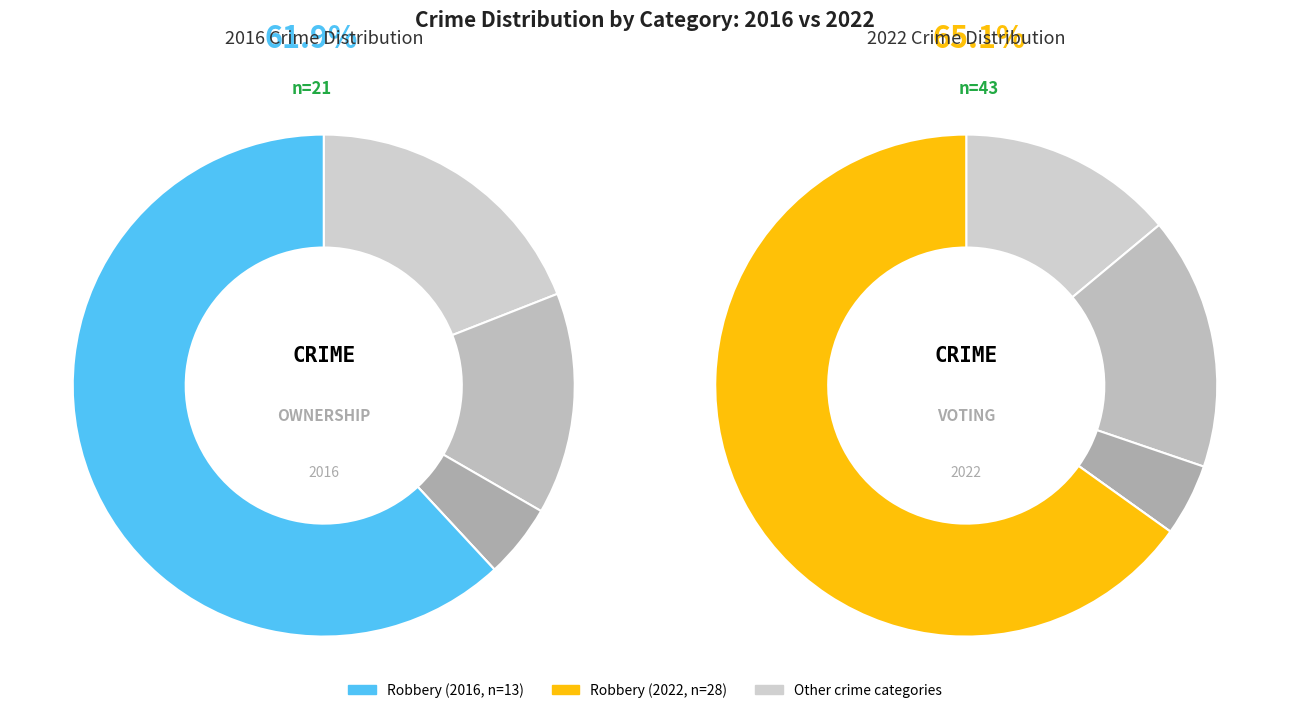

Between values_2016 and 3, which series saw the biggest shift?

values_2022